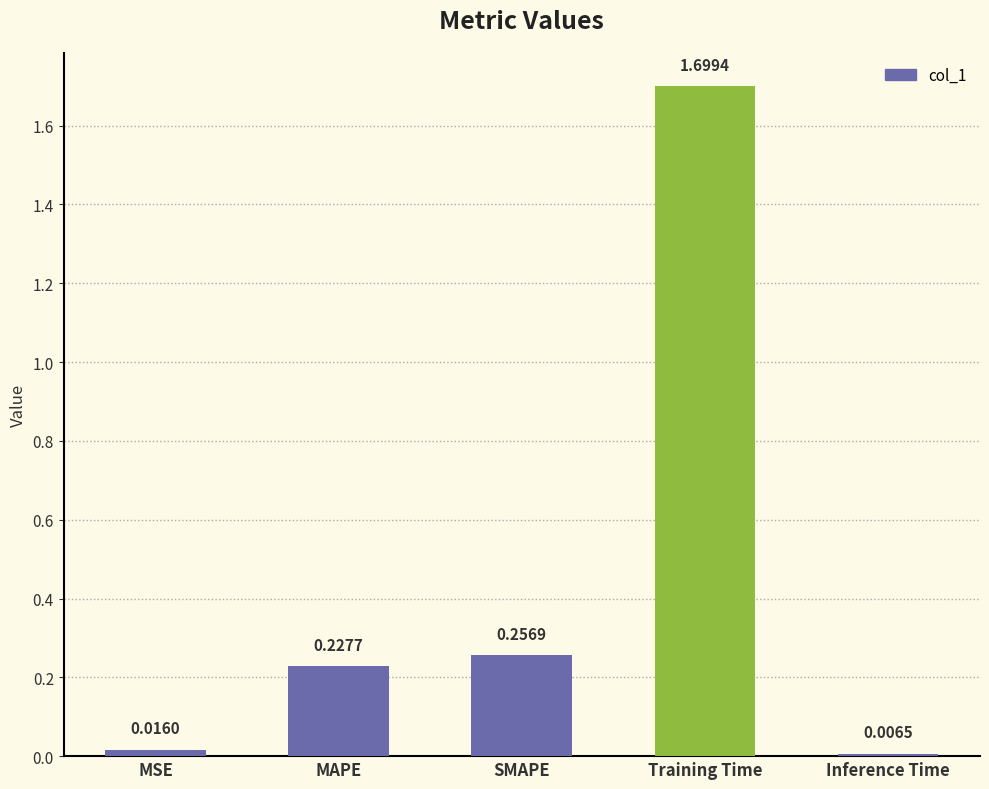

Between MSE and Training Time, which is larger?

Training Time